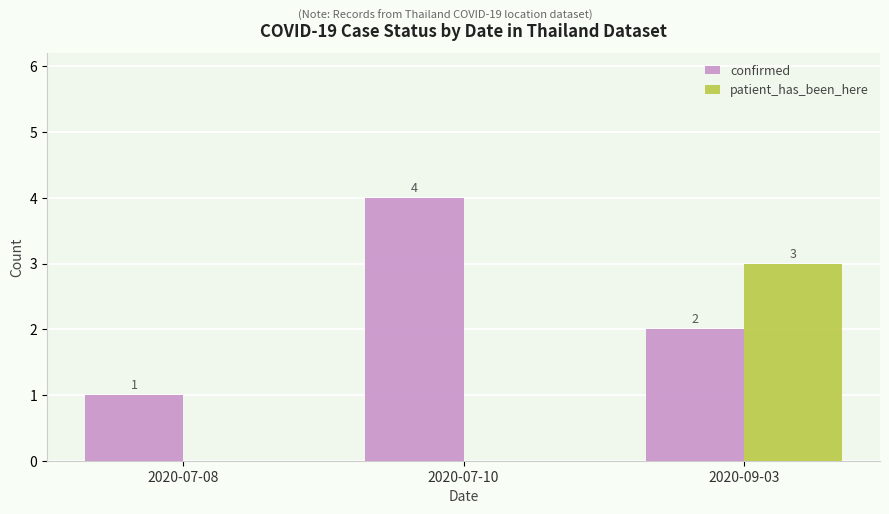

What is the sum of all confirmed values?

7